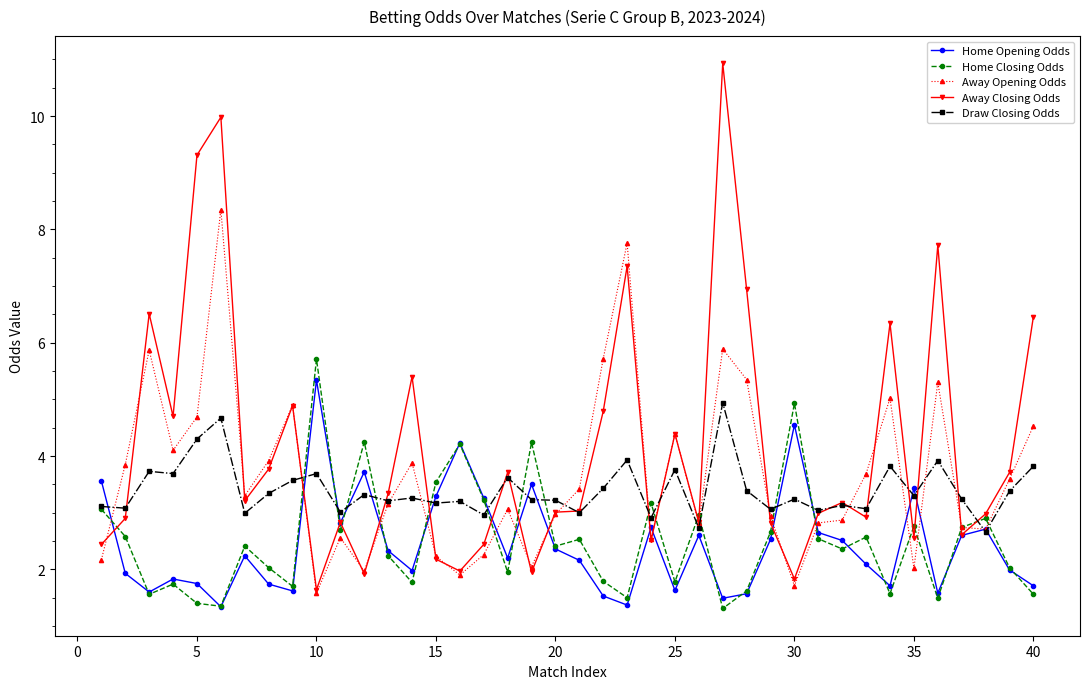

Which series has the widest spread of values?

Away Closing Odds